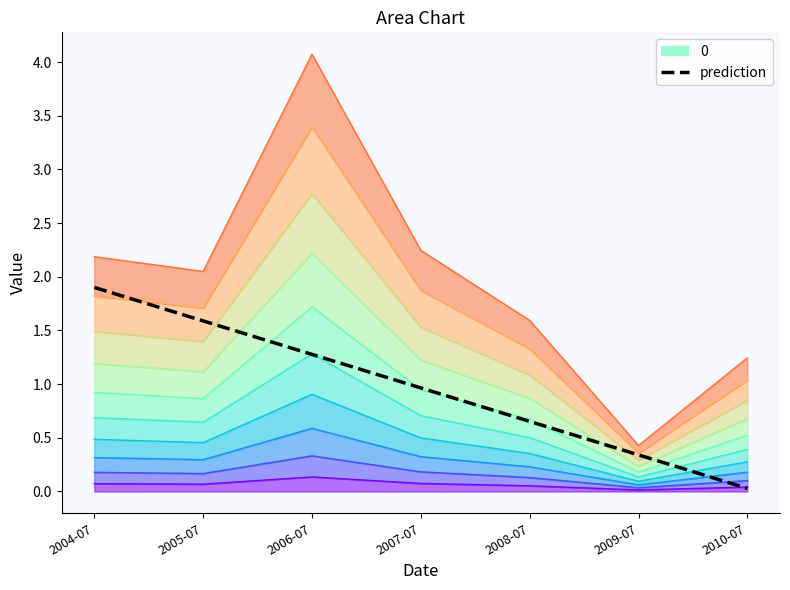

True or false: the data shows 1.3 at 2006-07.

True